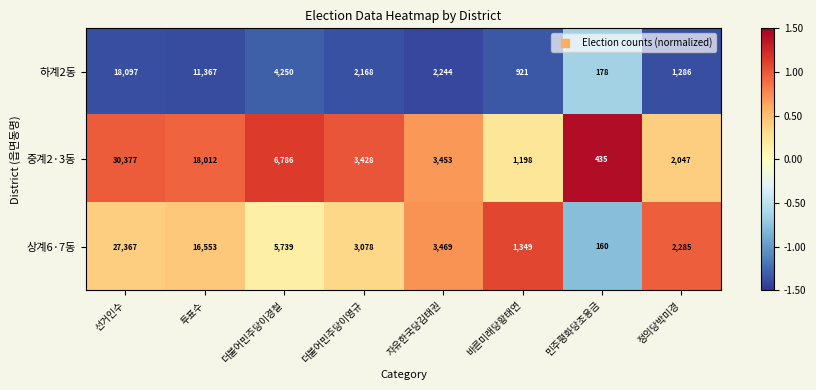

What is the spread (max minus min) of values at 더불어민주당이영규?

1260